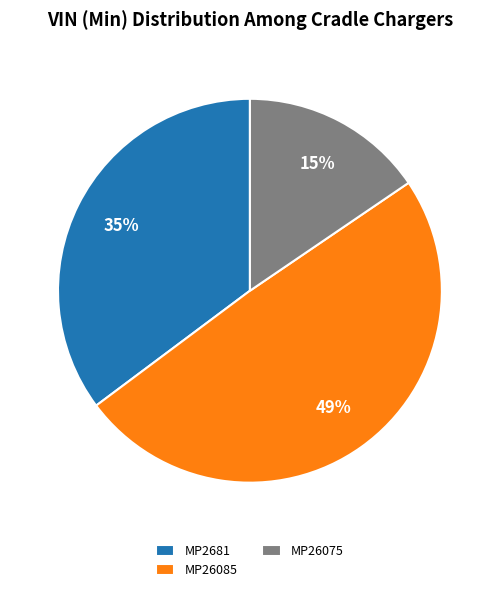

Is the sum of MP2681 and MP26085 greater than half?

Yes